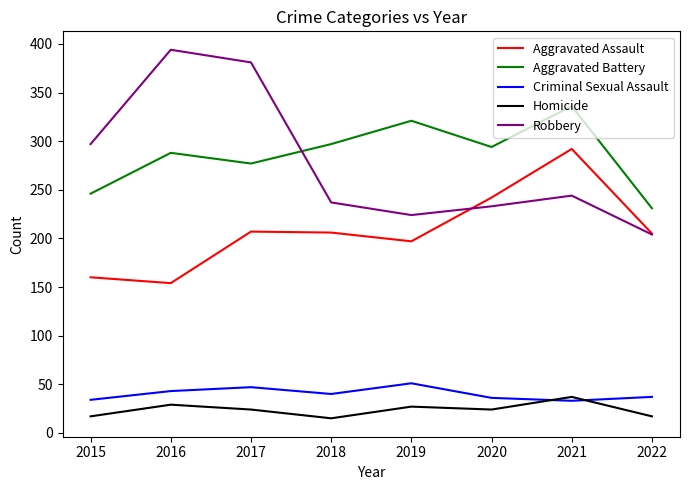

Which series has the largest total across all categories?

Aggravated Battery